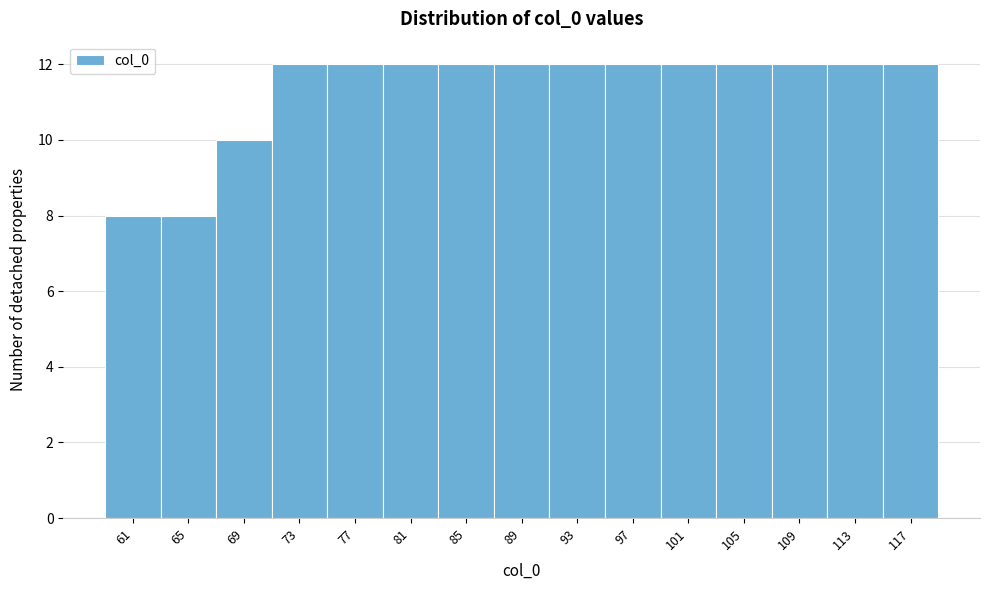

Reading left to right, extract all data points from this chart.

8	8	10	12	12	12	12	12	12	12	12	12	12	12	12